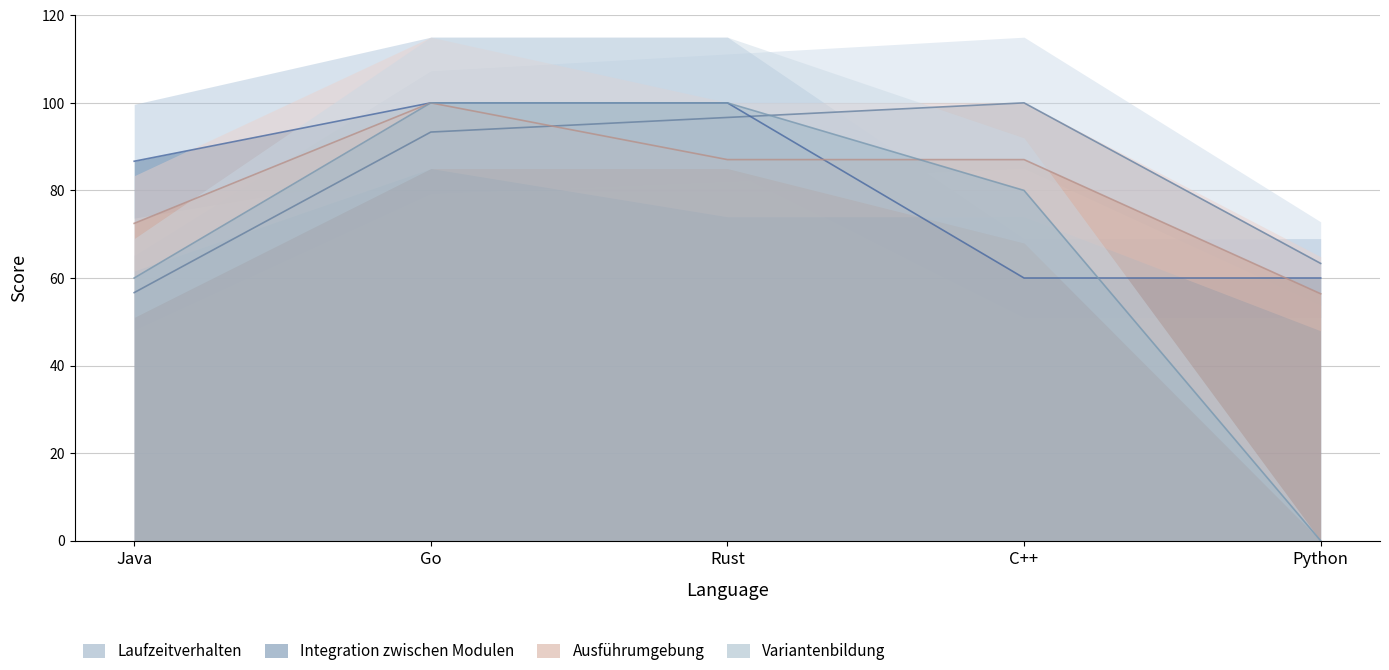

True or false: Ausführumgebung has more than 1 points higher than both neighbors.

False